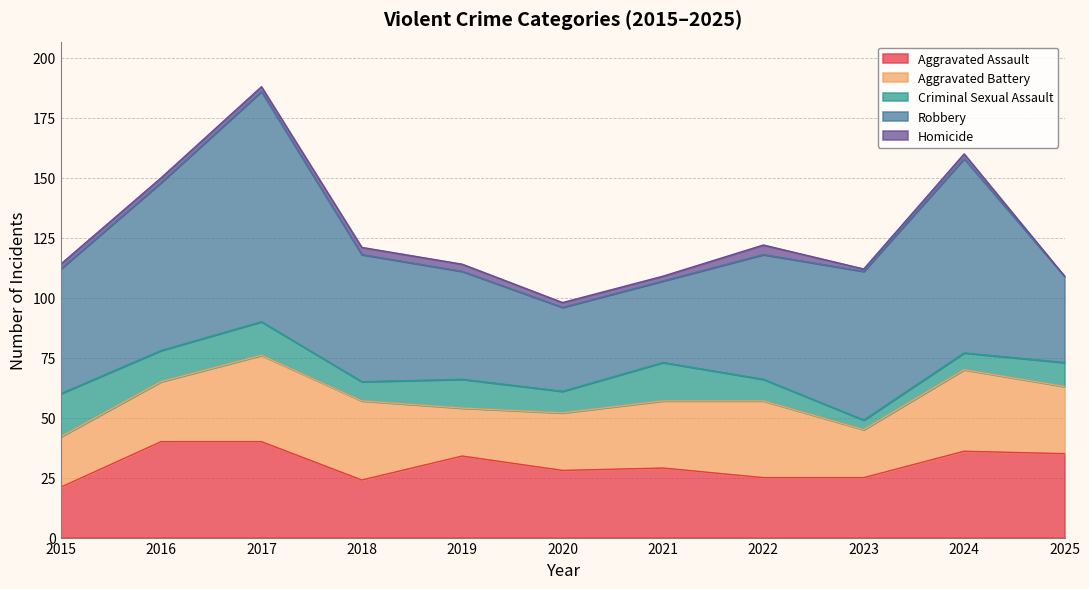

Reading right to left, what are all the values shown in this chart?

Aggravated Assault: 2025=35	2024=36	2023=25	2022=25	2021=29	2020=28	2019=34	2018=24	2017=40	2016=40	2015=21
Aggravated Battery: 2025=28	2024=34	2023=20	2022=32	2021=28	2020=24	2019=20	2018=33	2017=36	2016=25	2015=21
Criminal Sexual Assault: 2025=10	2024=7	2023=4	2022=9	2021=16	2020=9	2019=12	2018=8	2017=14	2016=13	2015=18
Robbery: 2025=36	2024=81	2023=62	2022=52	2021=34	2020=35	2019=45	2018=53	2017=96	2016=70	2015=52
Homicide: 2025=0	2024=2	2023=1	2022=4	2021=2	2020=2	2019=3	2018=3	2017=2	2016=2	2015=2